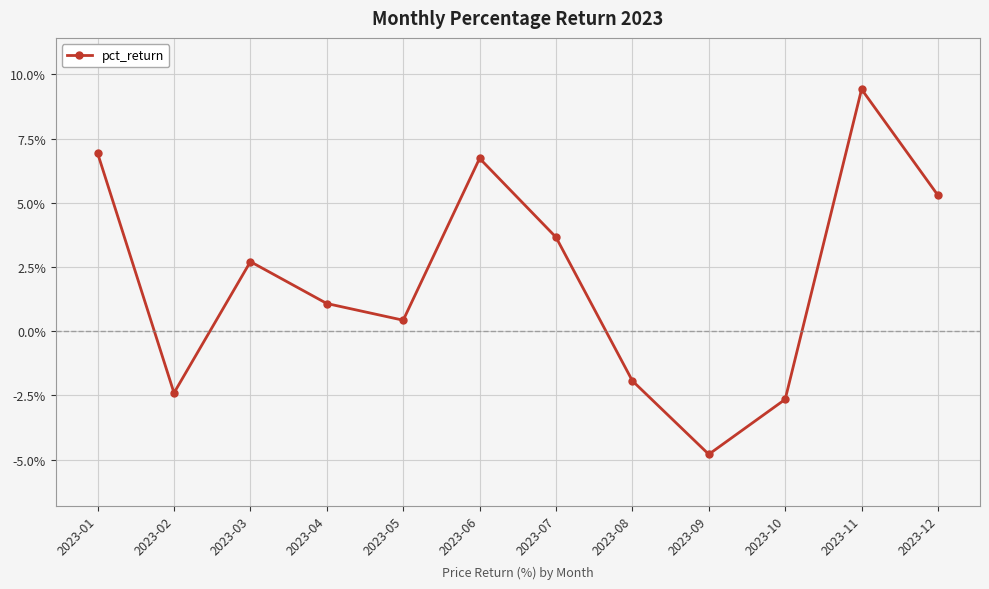

Reading left to right, extract all data points from this chart.

6.9	-2.4	2.7	1.1	0.4	6.7	3.7	-1.9	-4.8	-2.6	9.4	5.3